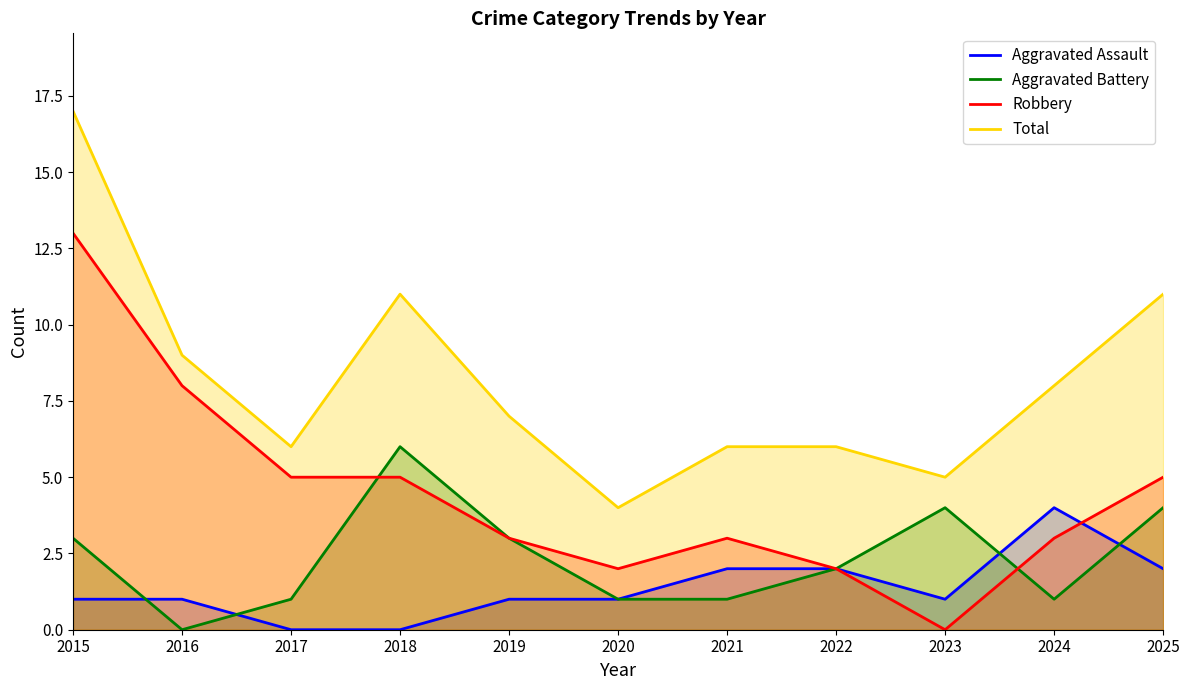

List the labels in order of Aggravated Assault value, largest first.

2024, 2021, 2022, 2025, 2015, 2016, 2019, 2020, 2023, 2017, 2018